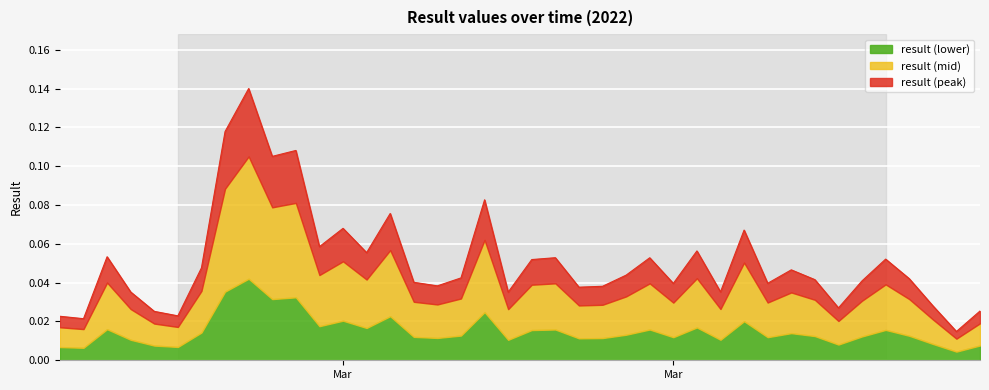

What are all the series names shown in the legend?

result (lower), result (mid), result (peak)